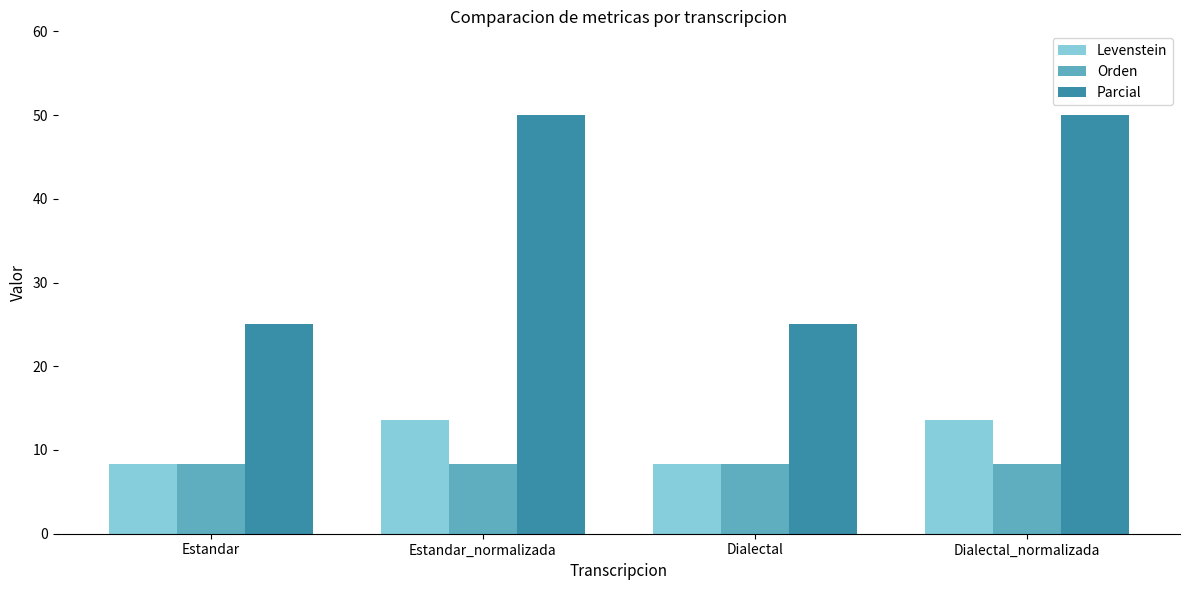

What value does the Orden series have at Dialectal_normalizada?

8.3